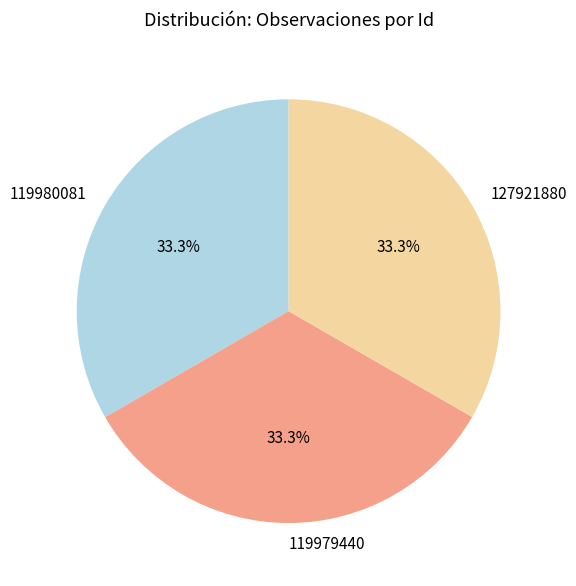

Is there any slice that represents more than half of the pie?

No